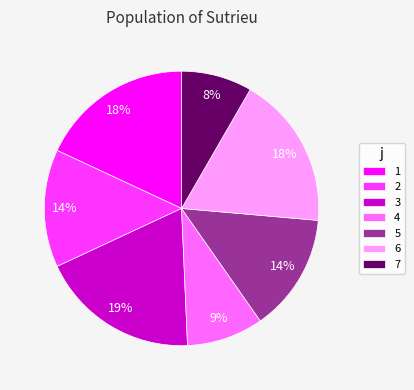

Which slice is the smallest?

7